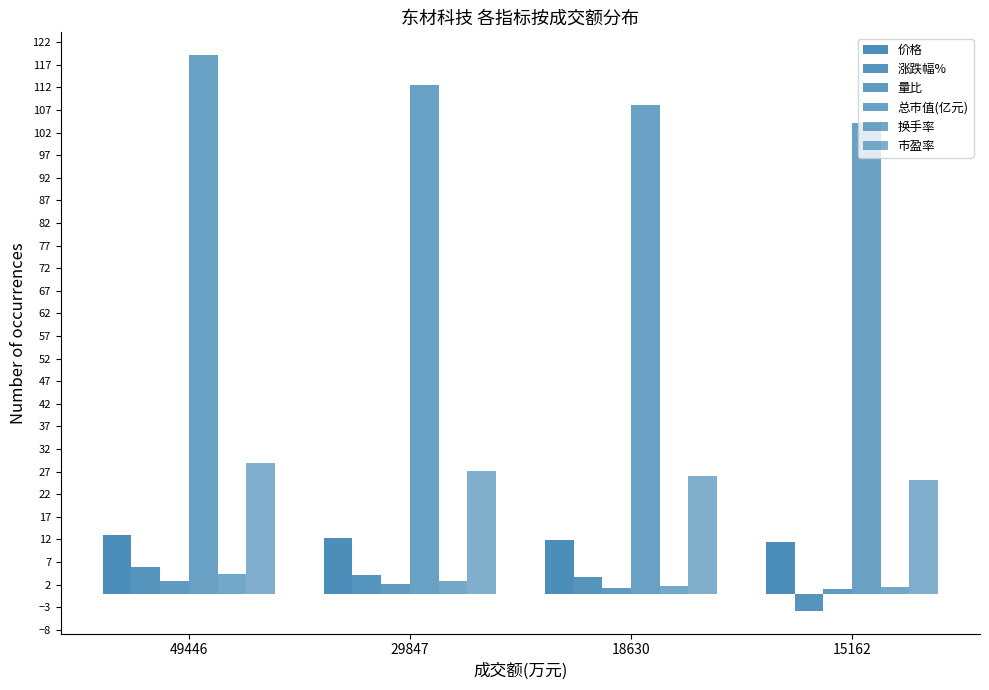

Does the chart contain stacked bars?

No